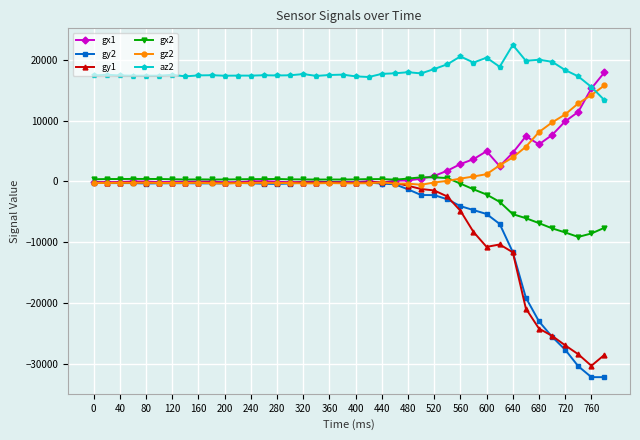

True or false: gz2 and az2 cross at least once.

True